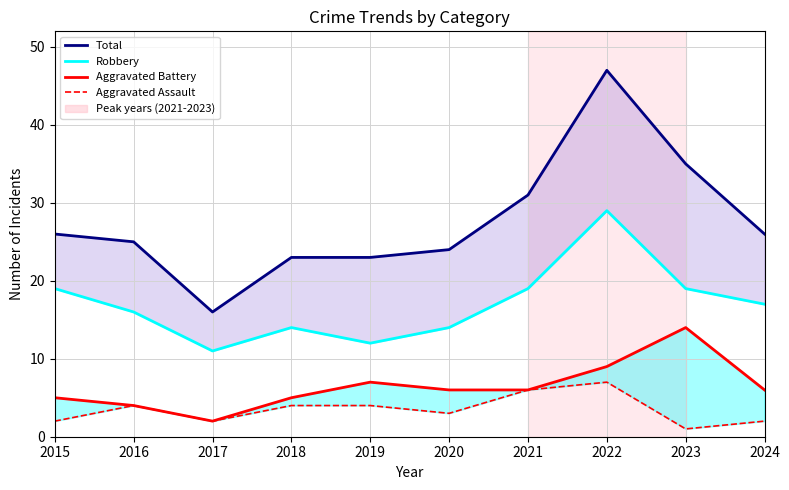

Does the chart display data point markers on the line(s)?

No